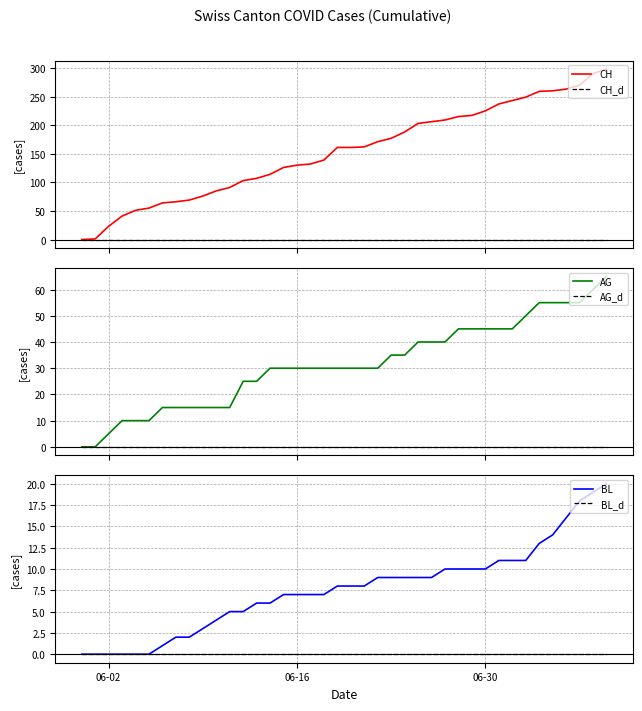

Reading left to right, extract all data points from this chart.

CH: 0	1	23	41	51	55	64	66	69	76	85	91	103	107	114	126	130	132	139	161	161	162	171	177	188	203	206	209	215	217	225	237	243	249	259	260	263	270	290	298
CH_d: 0	0	0	0	0	0	0	0	0	0	0	0	0	0	0	0	0	0	0	0	0	0	0	0	0	0	0	0	0	0	0	0	0	0	0	0	0	0	0	0
AG: 0	0	5	10	10	10	15	15	15	15	15	15	25	25	30	30	30	30	30	30	30	30	30	35	35	40	40	40	45	45	45	45	45	50	55	55	55	55	60	65
AG_d: 0	0	0	0	0	0	0	0	0	0	0	0	0	0	0	0	0	0	0	0	0	0	0	0	0	0	0	0	0	0	0	0	0	0	0	0	0	0	0	0
BL: 0	0	0	0	0	0	1	2	2	3	4	5	5	6	6	7	7	7	7	8	8	8	9	9	9	9	9	10	10	10	10	11	11	11	13	14	16	18	19	20
BL_d: 0	0	0	0	0	0	0	0	0	0	0	0	0	0	0	0	0	0	0	0	0	0	0	0	0	0	0	0	0	0	0	0	0	0	0	0	0	0	0	0